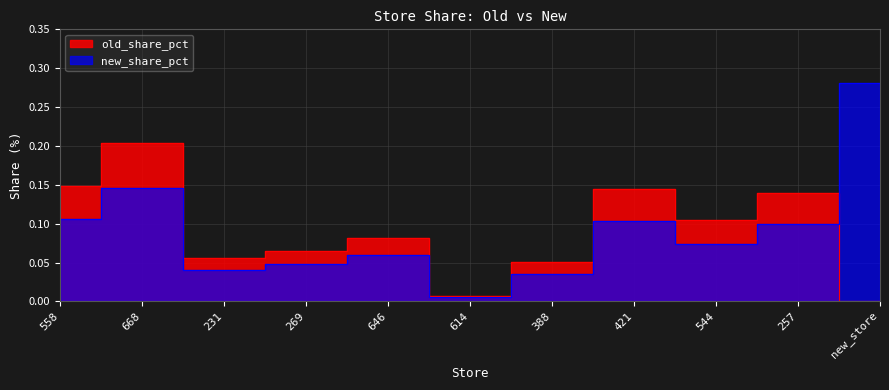

Rank the series at 388 from lowest to highest value.

new_share_pct, old_share_pct